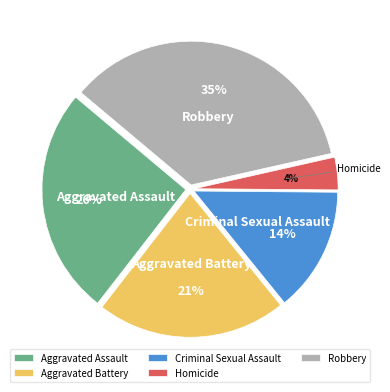

How many segments does this pie chart have?

5